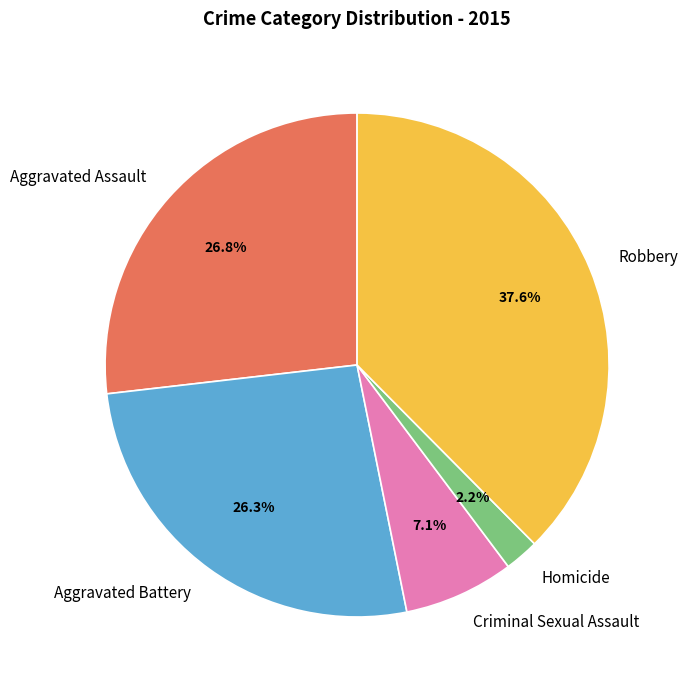

To the nearest percent, what is the difference between the Homicide and Aggravated Battery slice percentages?

24%